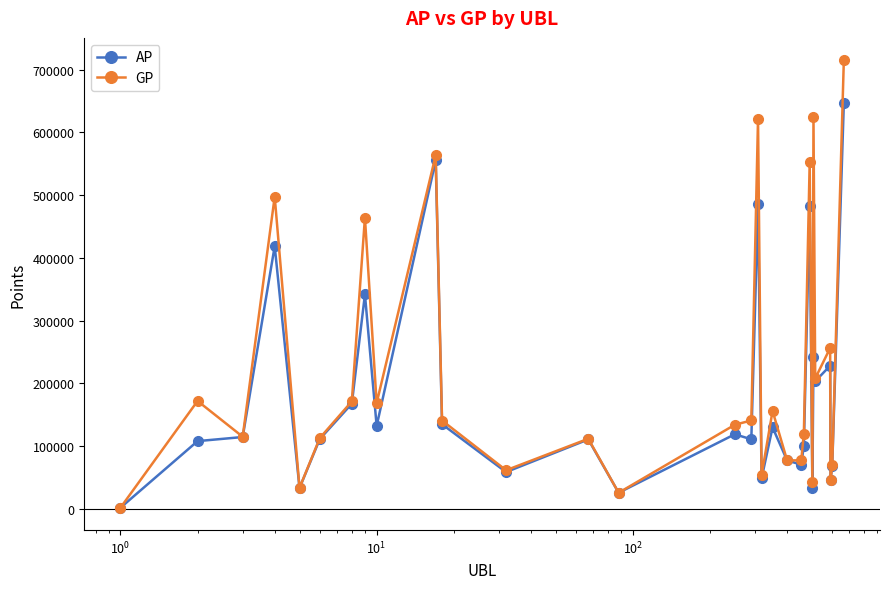

What is the greatest value displayed?

715136